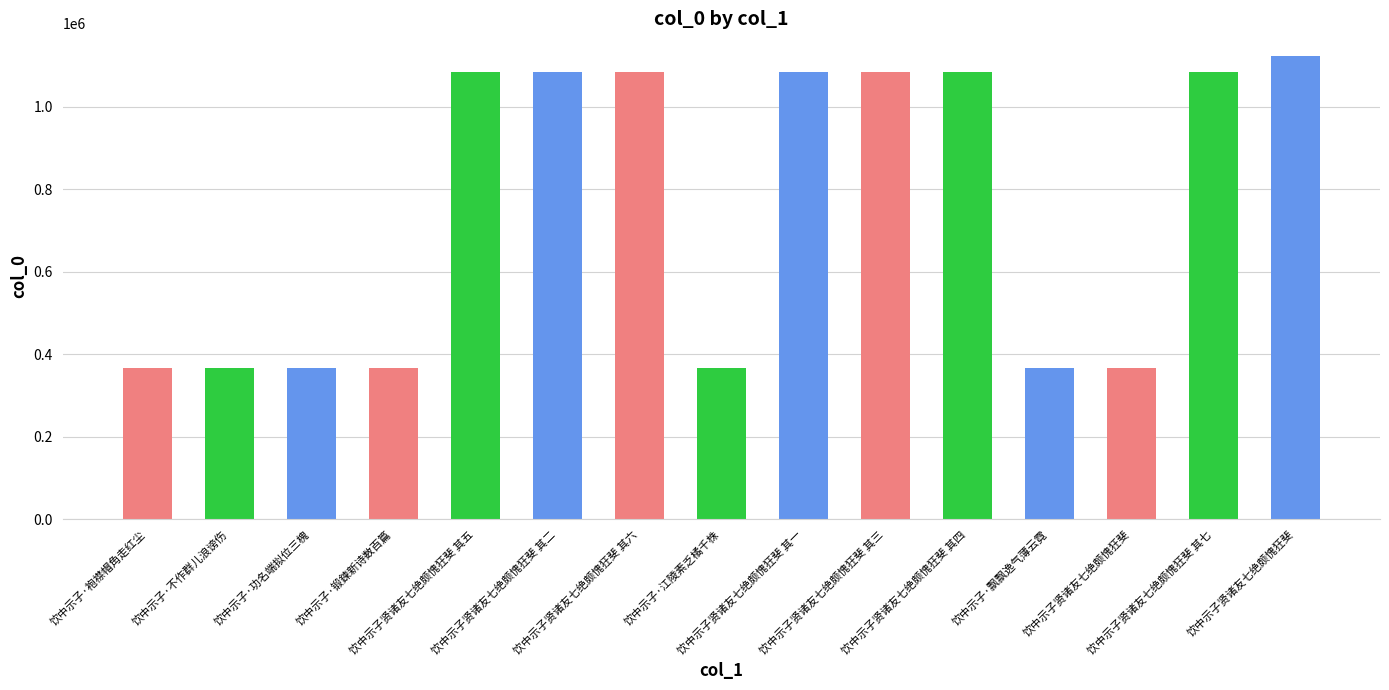

How many bars are there in total?

15